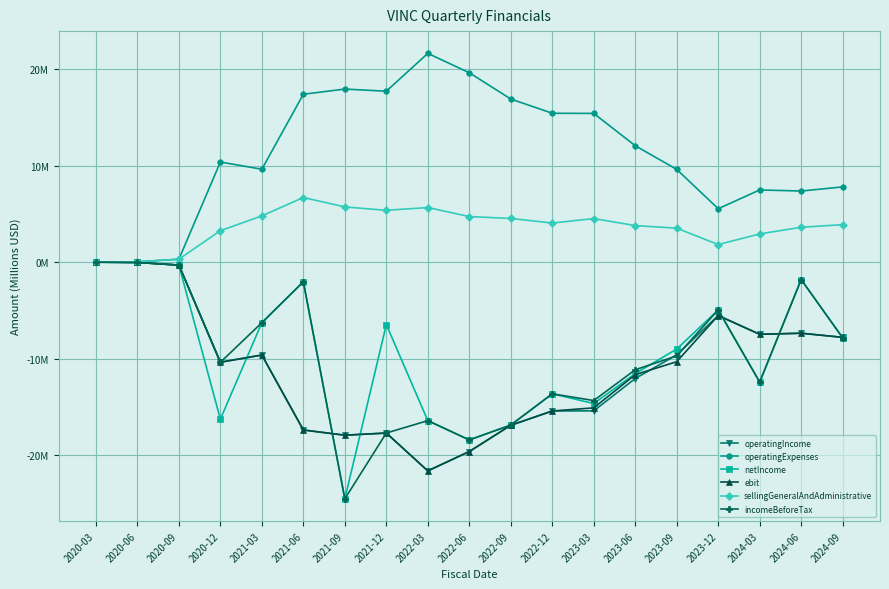

What are all the series names shown in the legend?

operatingIncome, operatingExpenses, netIncome, ebit, sellingGeneralAndAdministrative, incomeBeforeTax